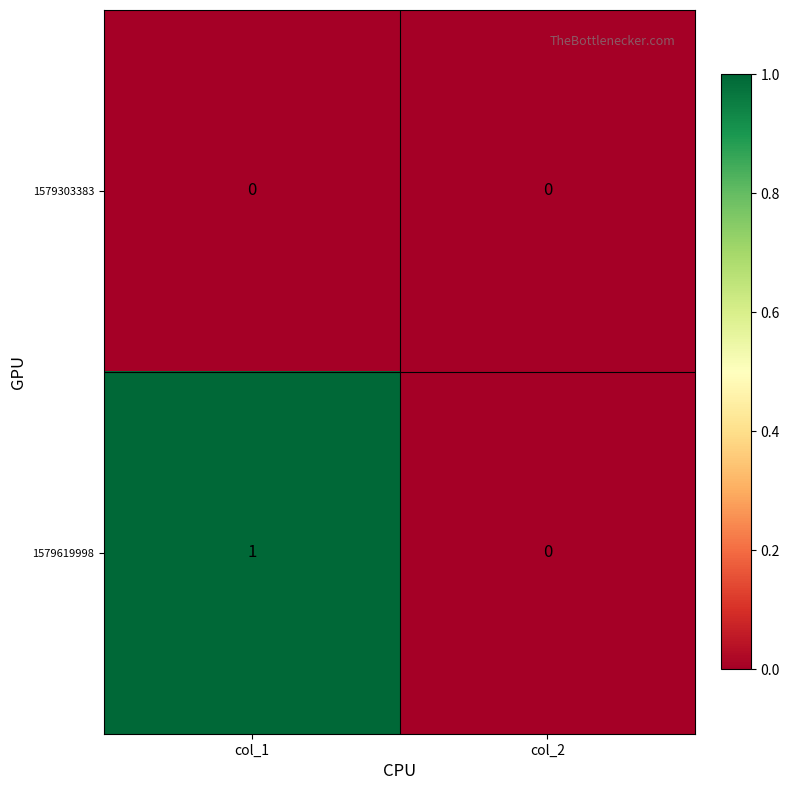

Reading left to right, list all the values displayed in this chart.

1579303383: col_1=0	col_2=0
1579619998: col_1=1	col_2=0